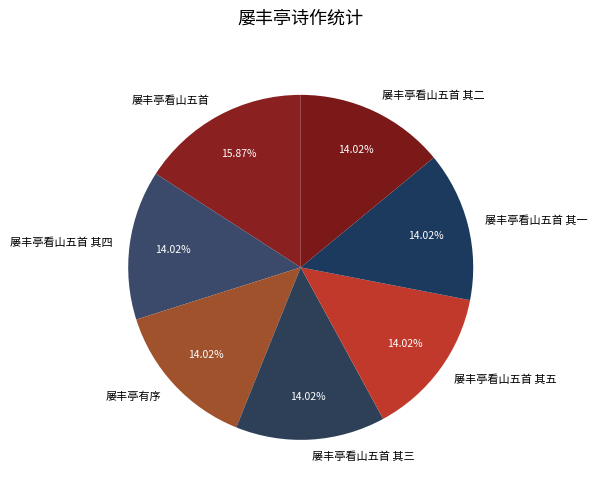

The 屡丰亭看山五首 其三 slice represents 1% of the pie. True or false?

False